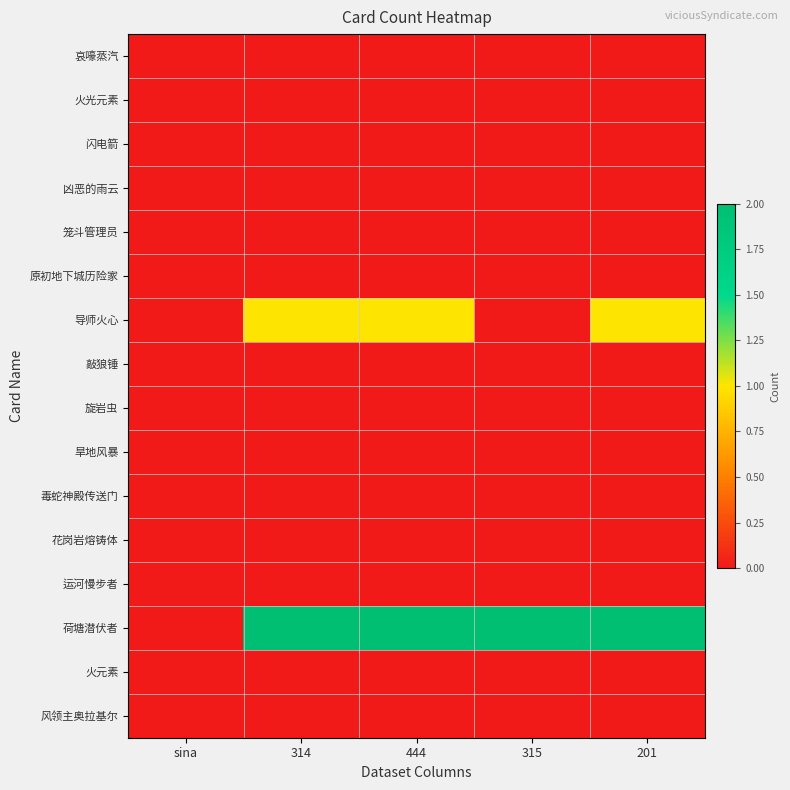

Reading left to right, list all the values displayed in this chart.

哀嚎蒸汽: sina=0	314=0	444=0	315=0	201=0
火光元素: sina=0	314=0	444=0	315=0	201=0
闪电箭: sina=0	314=0	444=0	315=0	201=0
凶恶的雨云: sina=0	314=0	444=0	315=0	201=0
笼斗管理员: sina=0	314=0	444=0	315=0	201=0
原初地下城历险家: sina=0	314=0	444=0	315=0	201=0
导师火心: sina=0	314=1	444=1	315=0	201=1
敲狼锤: sina=0	314=0	444=0	315=0	201=0
旋岩虫: sina=0	314=0	444=0	315=0	201=0
旱地风暴: sina=0	314=0	444=0	315=0	201=0
毒蛇神殿传送门: sina=0	314=0	444=0	315=0	201=0
花岗岩熔铸体: sina=0	314=0	444=0	315=0	201=0
运河慢步者: sina=0	314=0	444=0	315=0	201=0
荷塘潜伏者: sina=0	314=2	444=2	315=2	201=2
火元素: sina=0	314=0	444=0	315=0	201=0
风领主奥拉基尔: sina=0	314=0	444=0	315=0	201=0